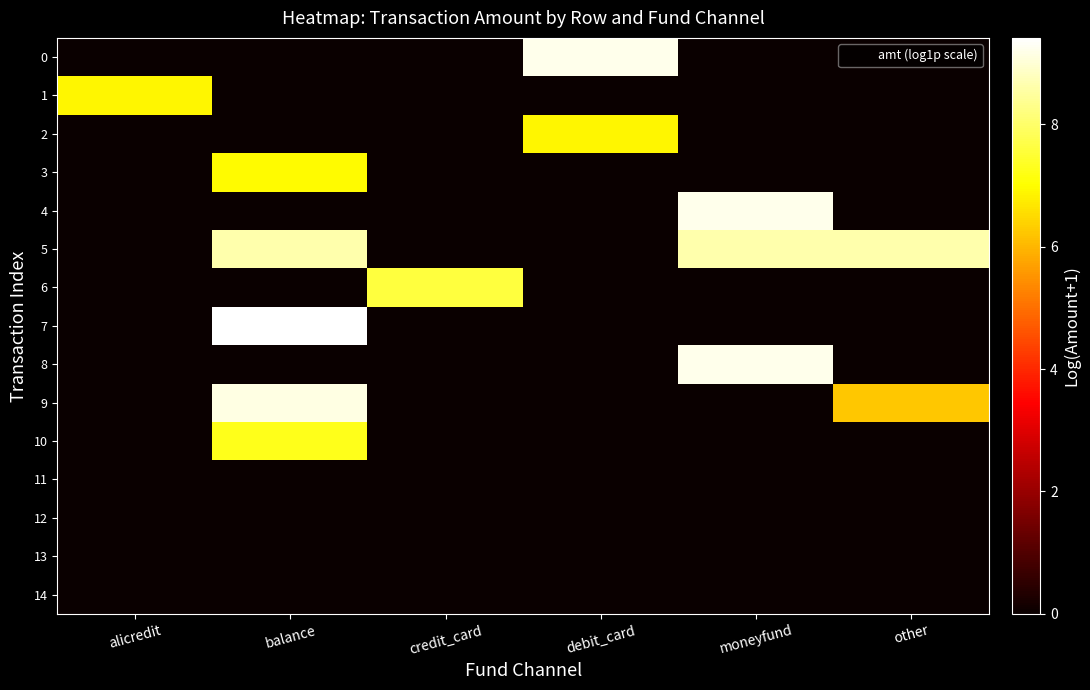

Reading right to left, list all the values displayed in this chart.

0: other=0.0	moneyfund=0.0	debit_card=9.2	credit_card=0.0	balance=0.0	alicredit=0.0
1: other=0.0	moneyfund=0.0	debit_card=0.0	credit_card=0.0	balance=0.0	alicredit=6.9
2: other=0.0	moneyfund=0.0	debit_card=6.9	credit_card=0.0	balance=0.0	alicredit=0.0
3: other=0.0	moneyfund=0.0	debit_card=0.0	credit_card=0.0	balance=7.0	alicredit=0.0
4: other=0.0	moneyfund=9.2	debit_card=0.0	credit_card=0.0	balance=0.0	alicredit=0.0
5: other=8.6	moneyfund=8.6	debit_card=0.0	credit_card=0.0	balance=8.6	alicredit=0.0
6: other=0.0	moneyfund=0.0	debit_card=0.0	credit_card=7.6	balance=0.0	alicredit=0.0
7: other=0.0	moneyfund=0.0	debit_card=0.0	credit_card=0.0	balance=9.4	alicredit=0.0
8: other=0.0	moneyfund=9.2	debit_card=0.0	credit_card=0.0	balance=0.0	alicredit=0.0
9: other=6.2	moneyfund=0.0	debit_card=0.0	credit_card=0.0	balance=9.1	alicredit=0.0
10: other=0.0	moneyfund=0.0	debit_card=0.0	credit_card=0.0	balance=7.2	alicredit=0.0
11: other=0.0	moneyfund=0.0	debit_card=0.0	credit_card=0.0	balance=0.0	alicredit=0.0
12: other=0.0	moneyfund=0.0	debit_card=0.0	credit_card=0.0	balance=0.0	alicredit=0.0
13: other=0.0	moneyfund=0.0	debit_card=0.0	credit_card=0.0	balance=0.0	alicredit=0.0
14: other=0.0	moneyfund=0.0	debit_card=0.0	credit_card=0.0	balance=0.0	alicredit=0.0